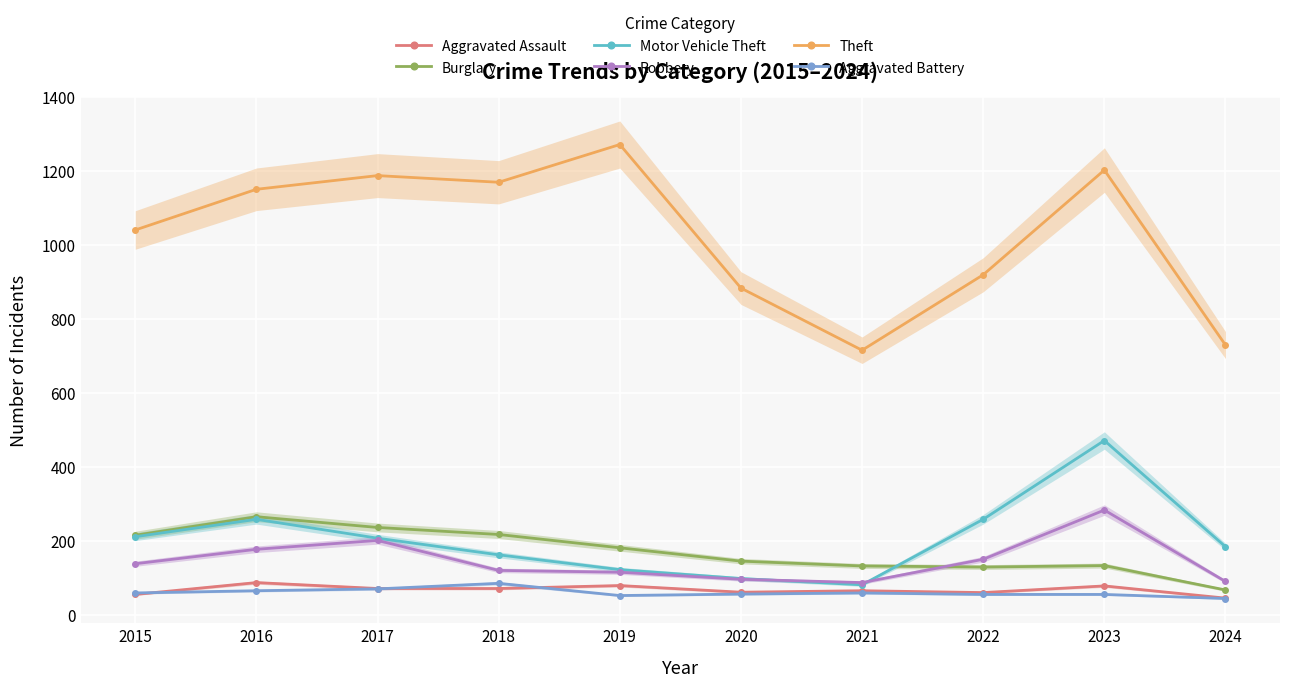

What is the sum of the Aggravated Battery values at 2022 and 2016?

122